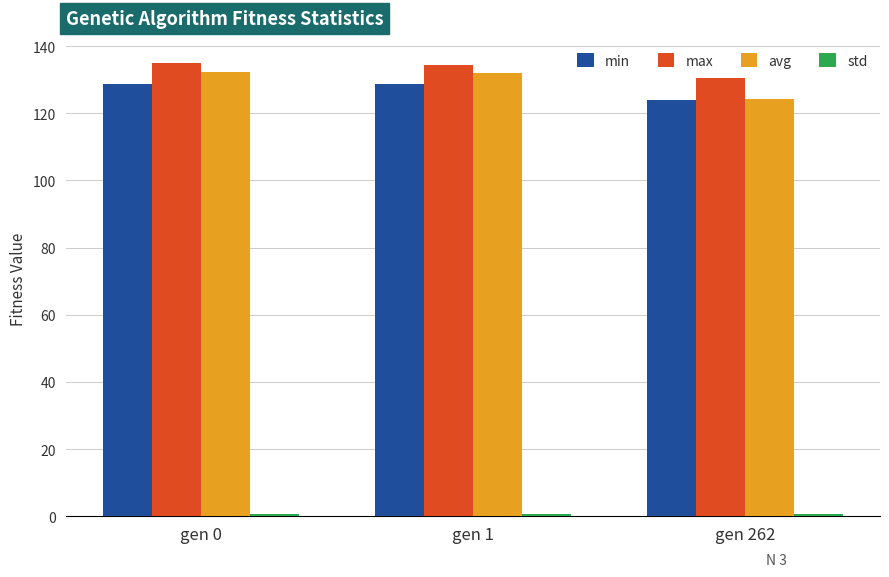

True or false: min has a value of 55.1 at gen 1.

False